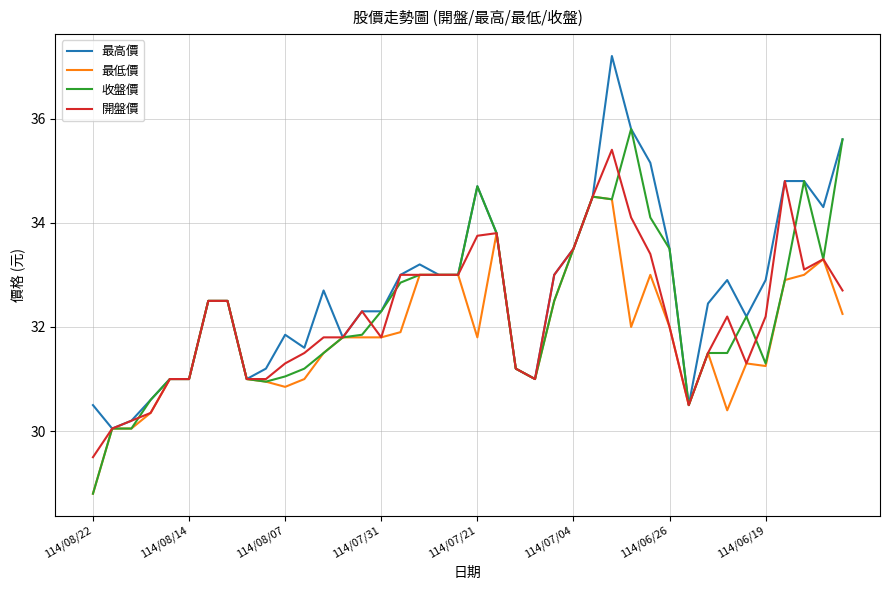

What are all the series names shown in the legend?

最高價, 最低價, 收盤價, 開盤價